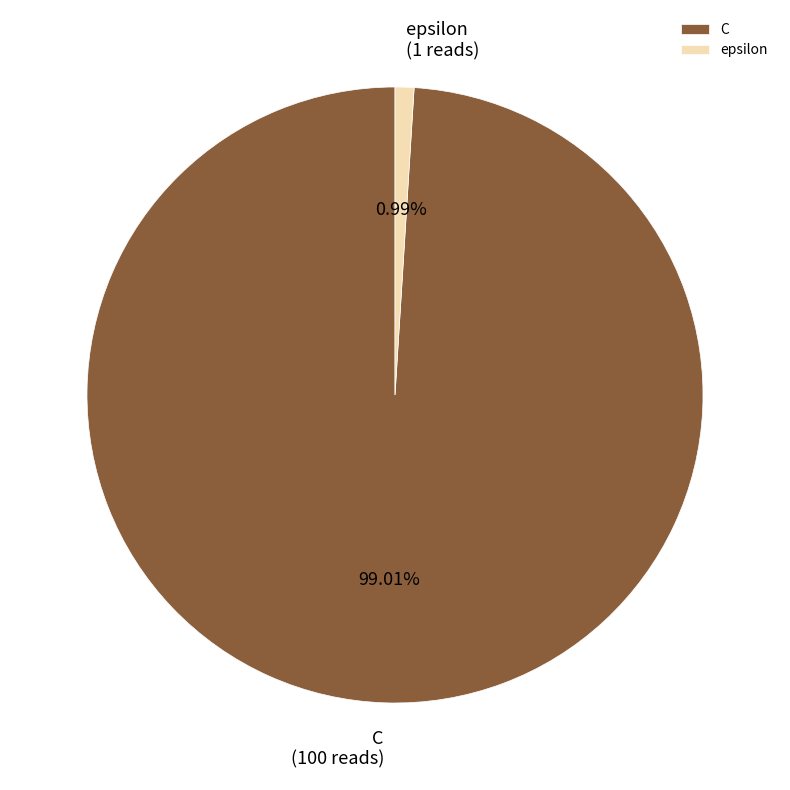

True or false: C accounts for 89% of the total.

False